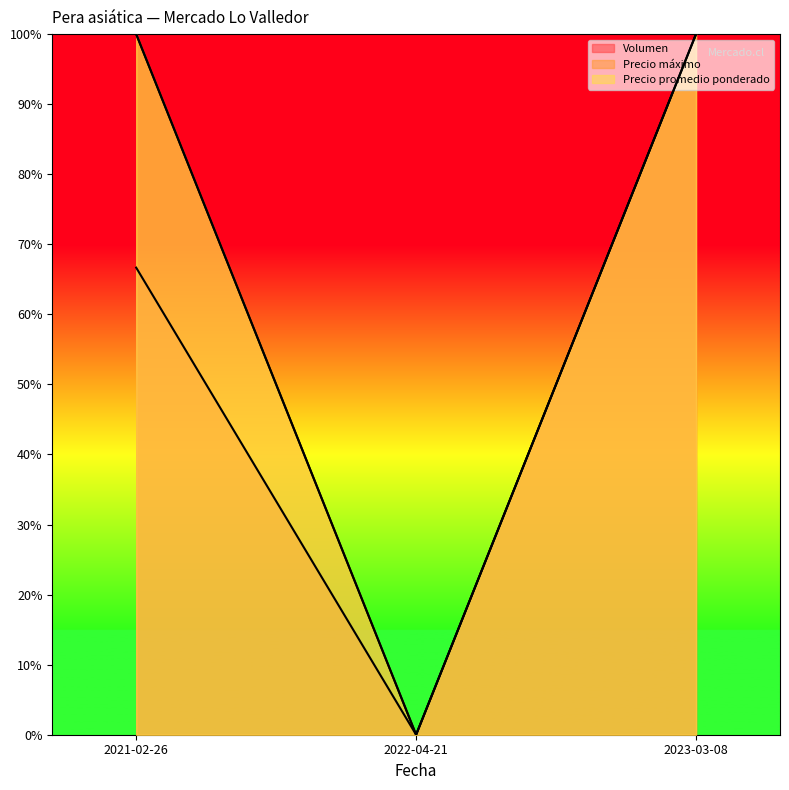

How many Volumen values are between 0 and 1?

3